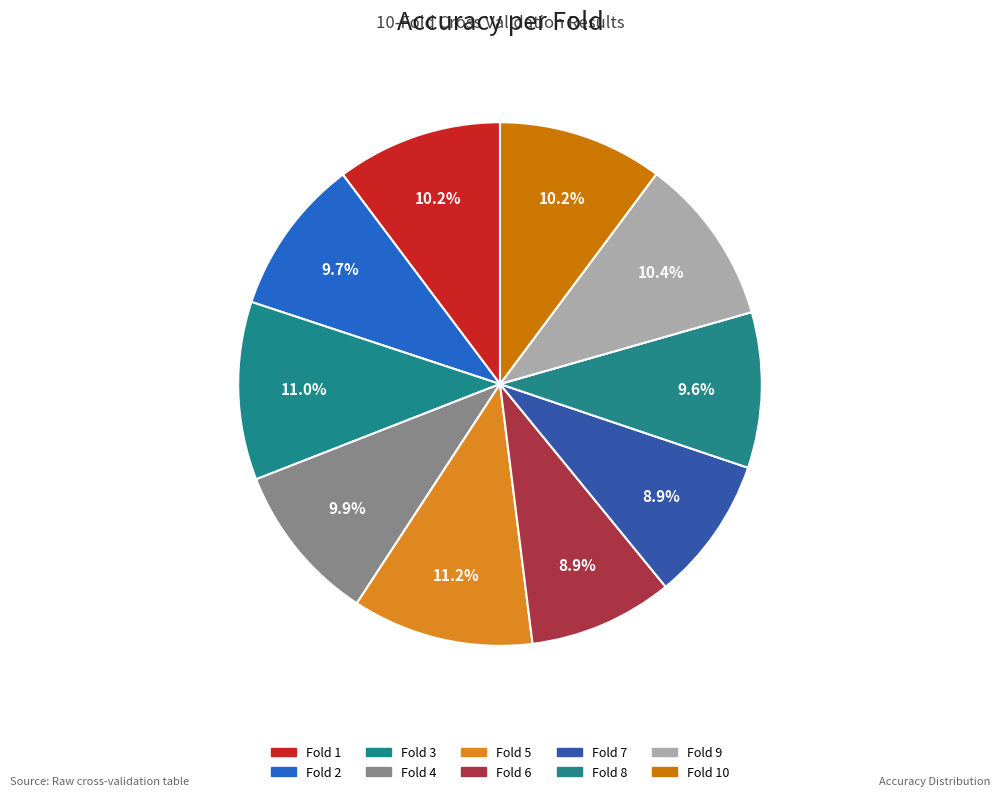

To the nearest percent, what is the difference between the largest and smallest slice percentages?

2%